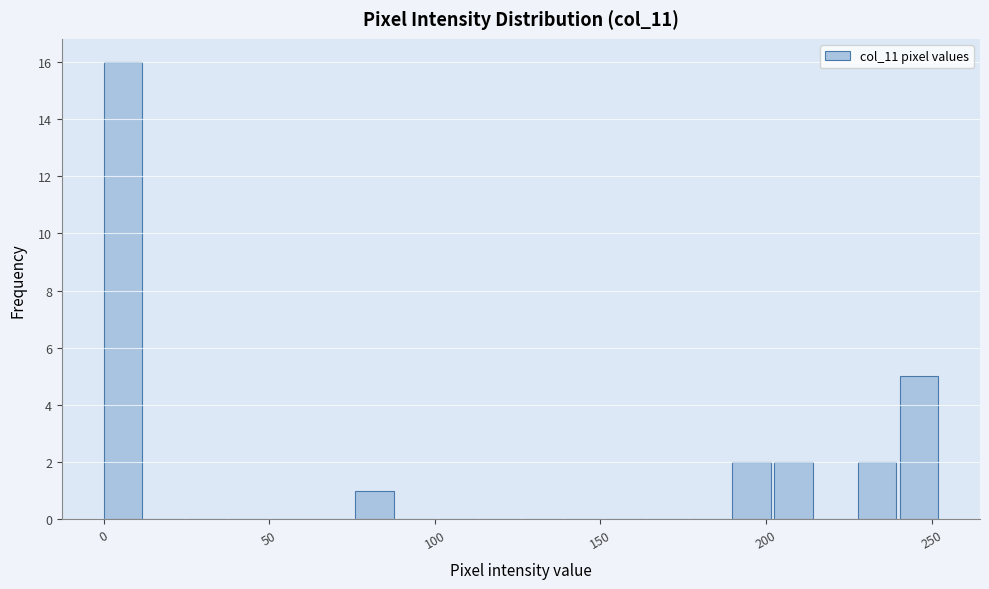

Around what value on the x-axis is the tallest bar? Give the approximate position of its centre, as read against the axis.

5